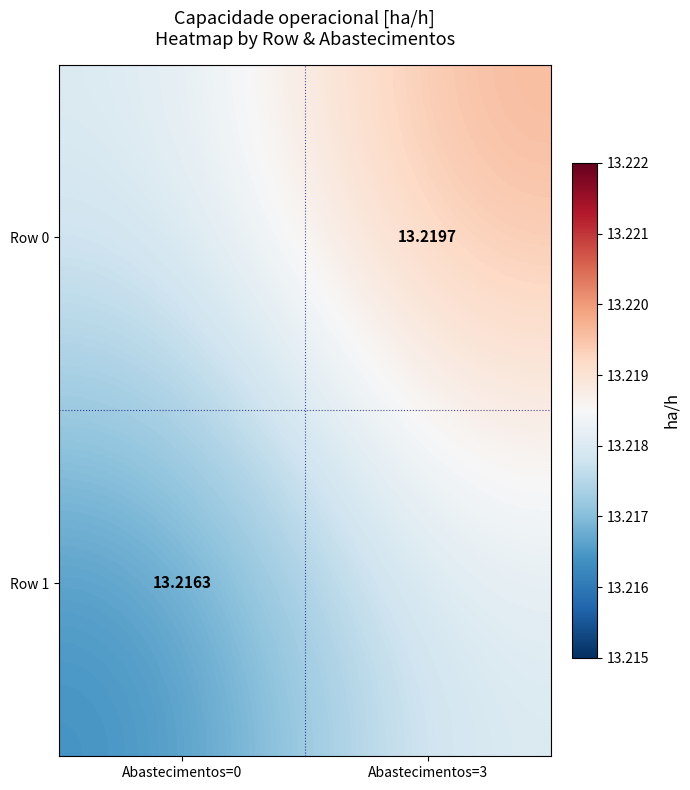

Is the value of Row 0 at Abastecimentos=3 greater than the value of Row 1 at Abastecimentos=0?

Yes